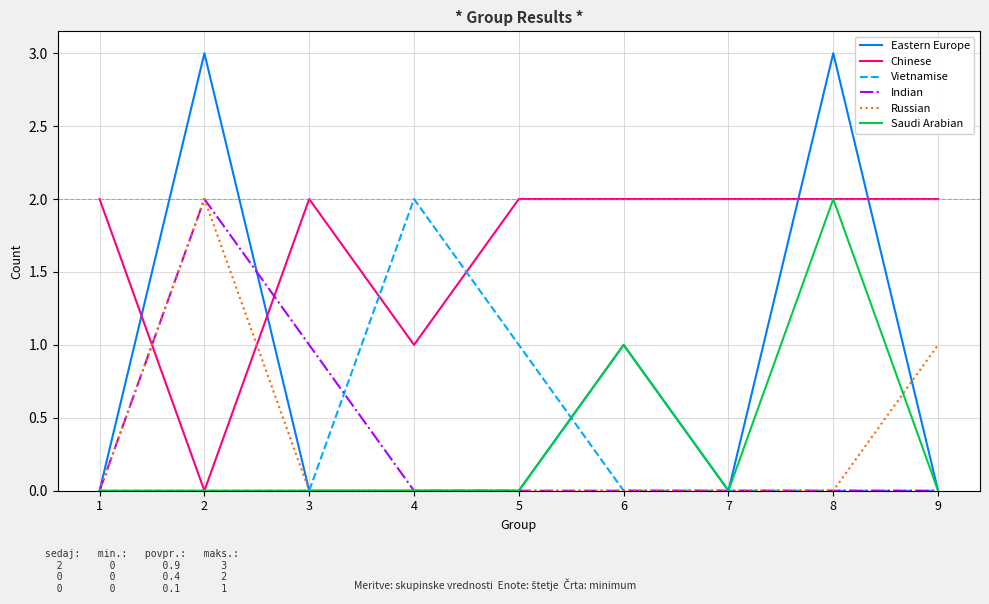

The value of Chinese at 3 is 2. True or false?

True